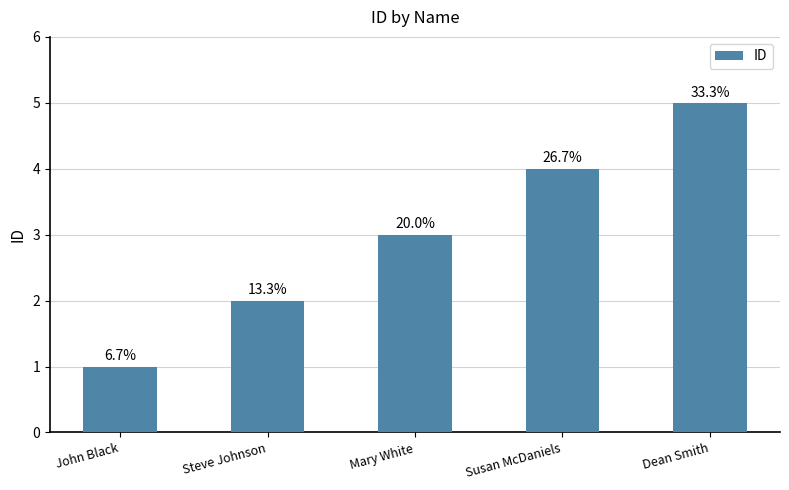

Which has a higher value, Mary White or Steve Johnson?

Mary White